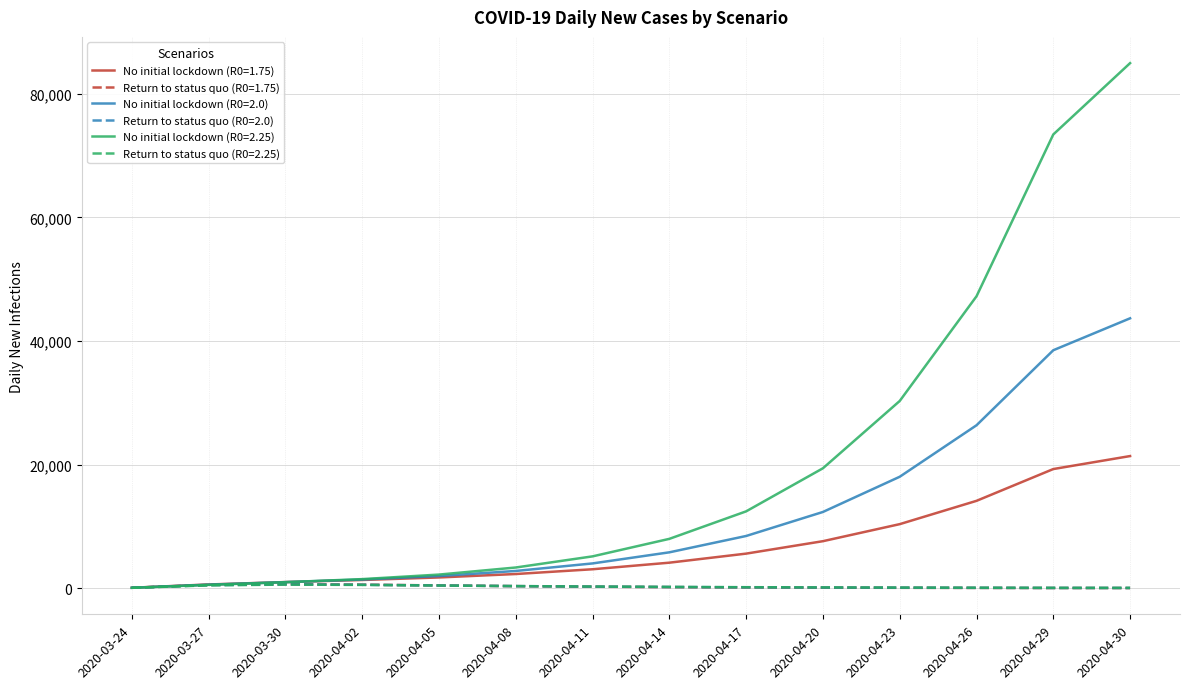

Read the No initial lockdown (R0=2.0) value at 2020-04-30.

43685.6